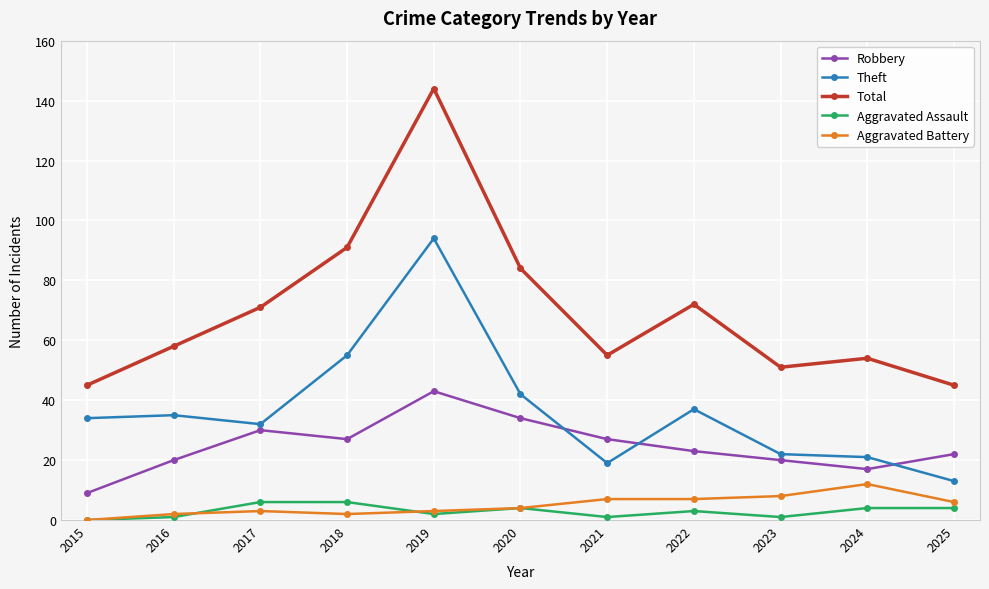

True or false: Robbery and Aggravated Assault intersect in this chart.

False